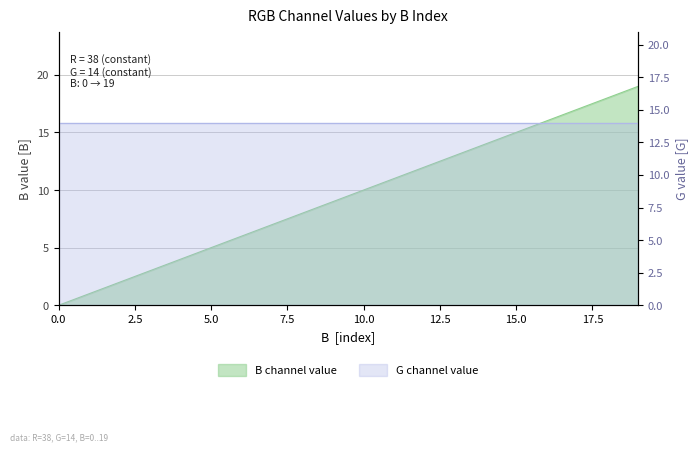

How many positive values are there?

19